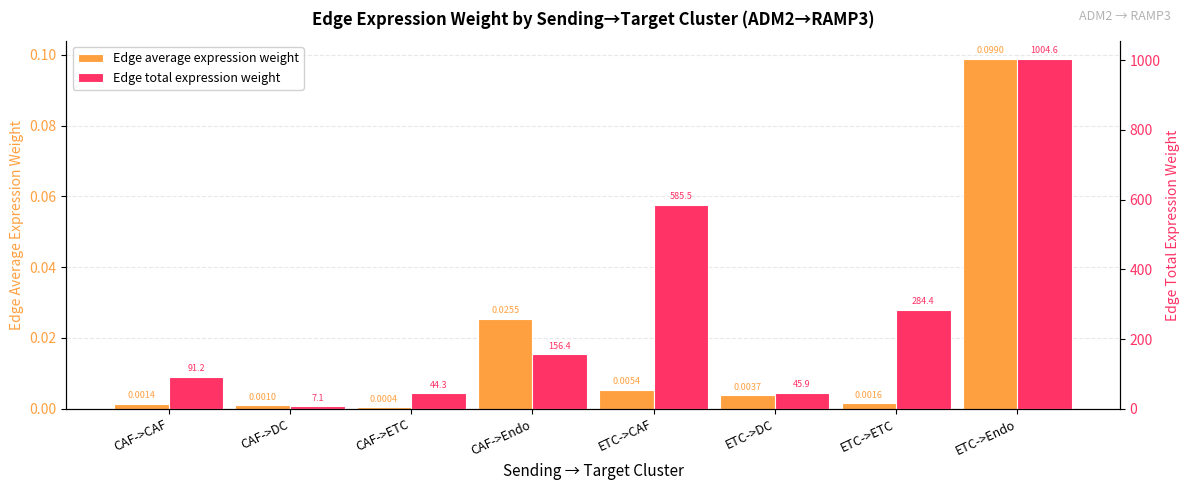

What is the difference between the highest and lowest values at ETC->DC?

45.9